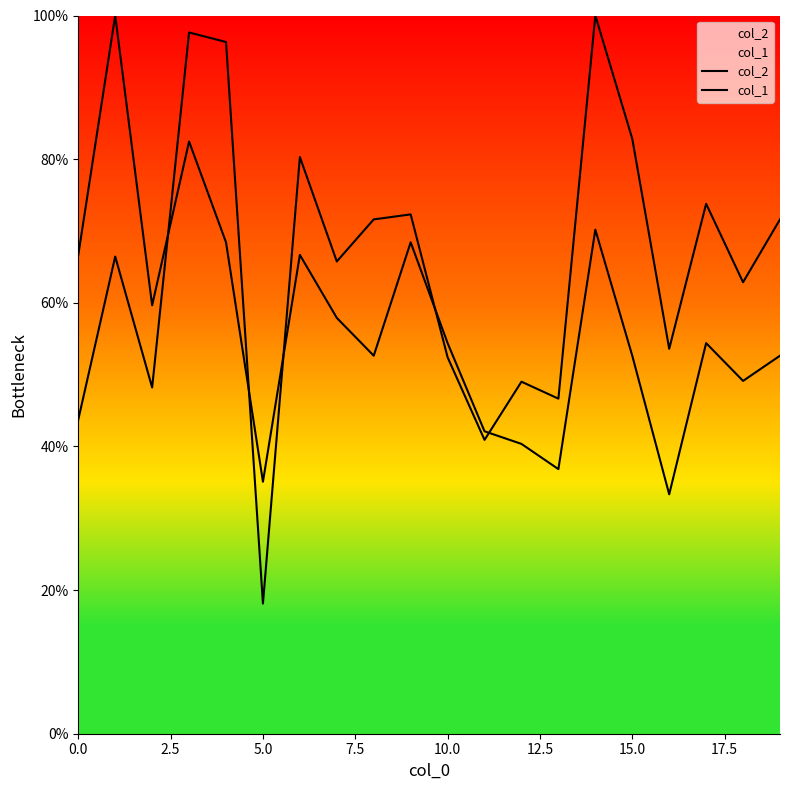

How many lines are shown in the chart?

2